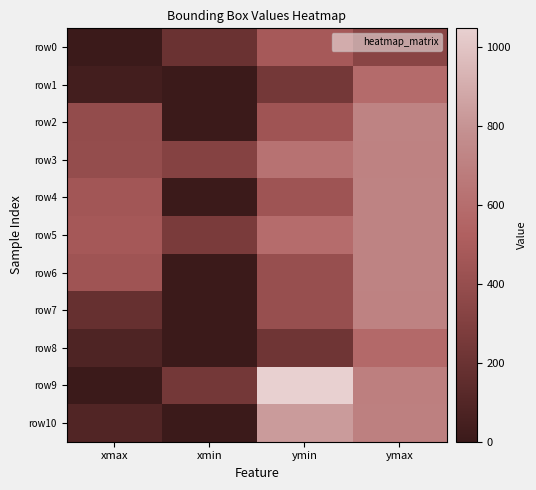

Which has a higher value, xmin or xmax?

xmin